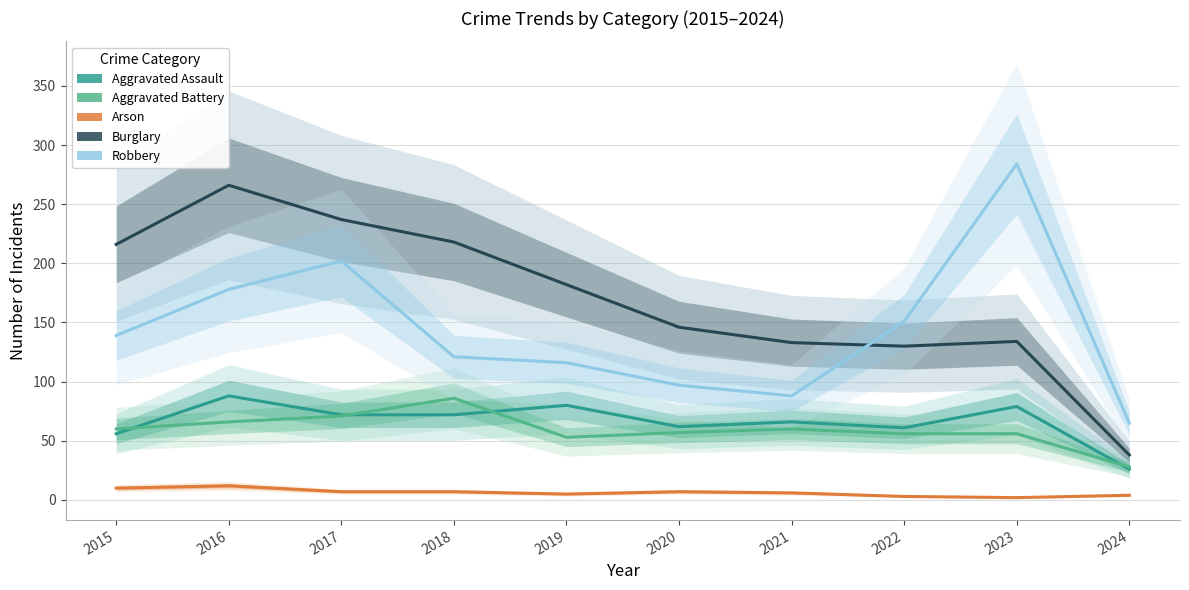

At how many categories does at least one series exceed 199?

5